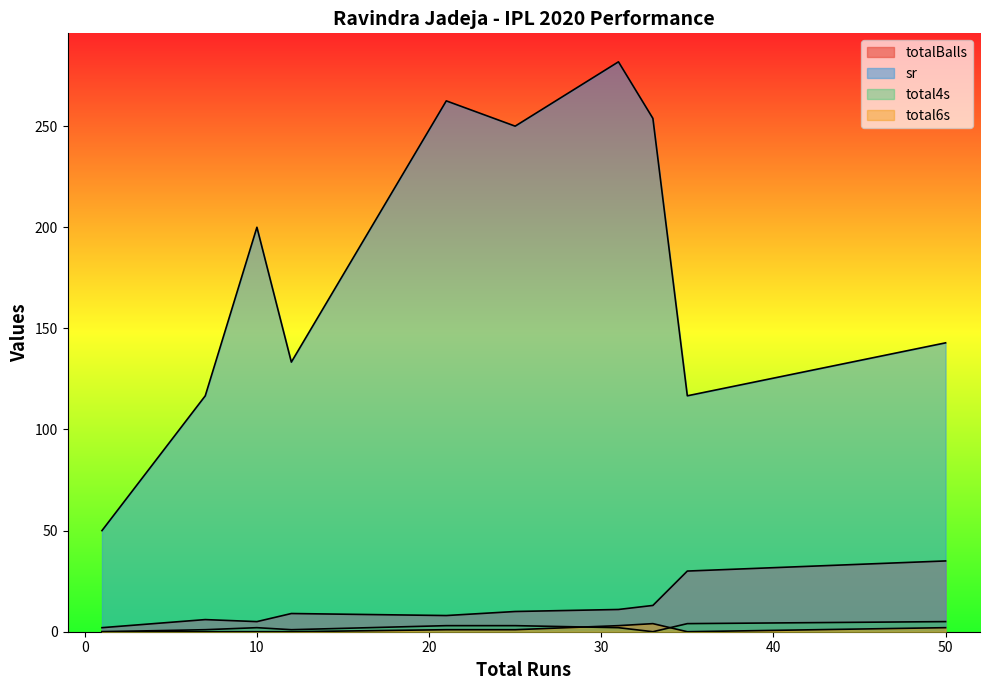

Is the value of totalBalls at 35 greater than the value of sr at 35?

No